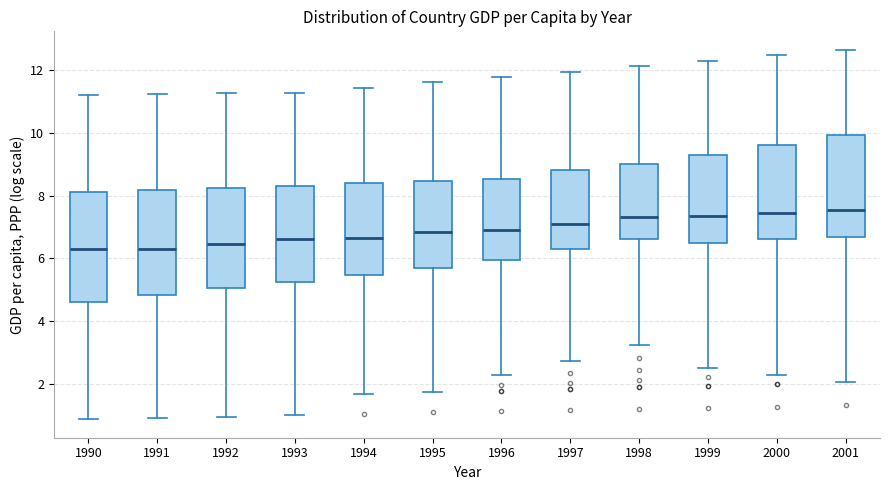

Reading left to right, read every box against the y-axis: the position of its median line, the range the box covers, and the ends of its whiskers. The values are not printed on the chart, so give them approximately, as read against the axis.

1990: median 6.2, box 4.6 to 8.2, whiskers 0.8 to 11.2
1991: median 6.4, box 4.8 to 8.2, whiskers 1.0 to 11.2
1992: median 6.4, box 5.0 to 8.2, whiskers 1.0 to 11.2
1993: median 6.6, box 5.2 to 8.4, whiskers 1.0 to 11.2
1994: median 6.6, box 5.4 to 8.4, whiskers 1.6 to 11.4
1995: median 6.8, box 5.6 to 8.4, whiskers 1.8 to 11.6
1996: median 7.0, box 6.0 to 8.6, whiskers 2.2 to 11.8
1997: median 7.2, box 6.2 to 8.8, whiskers 2.8 to 12.0
1998: median 7.4, box 6.6 to 9.0, whiskers 3.2 to 12.2
1999: median 7.4, box 6.6 to 9.4, whiskers 2.6 to 12.4
2000: median 7.4, box 6.6 to 9.6, whiskers 2.2 to 12.4
2001: median 7.6, box 6.6 to 10.0, whiskers 2.0 to 12.6